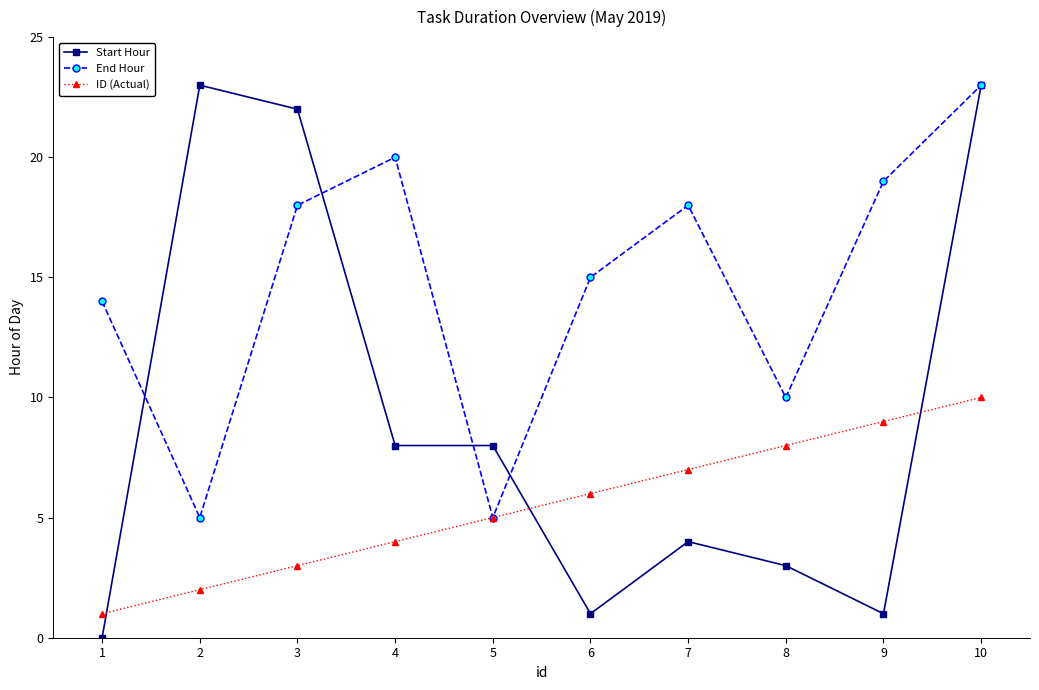

Where do Start Hour and End Hour first cross each other?

1 and 2